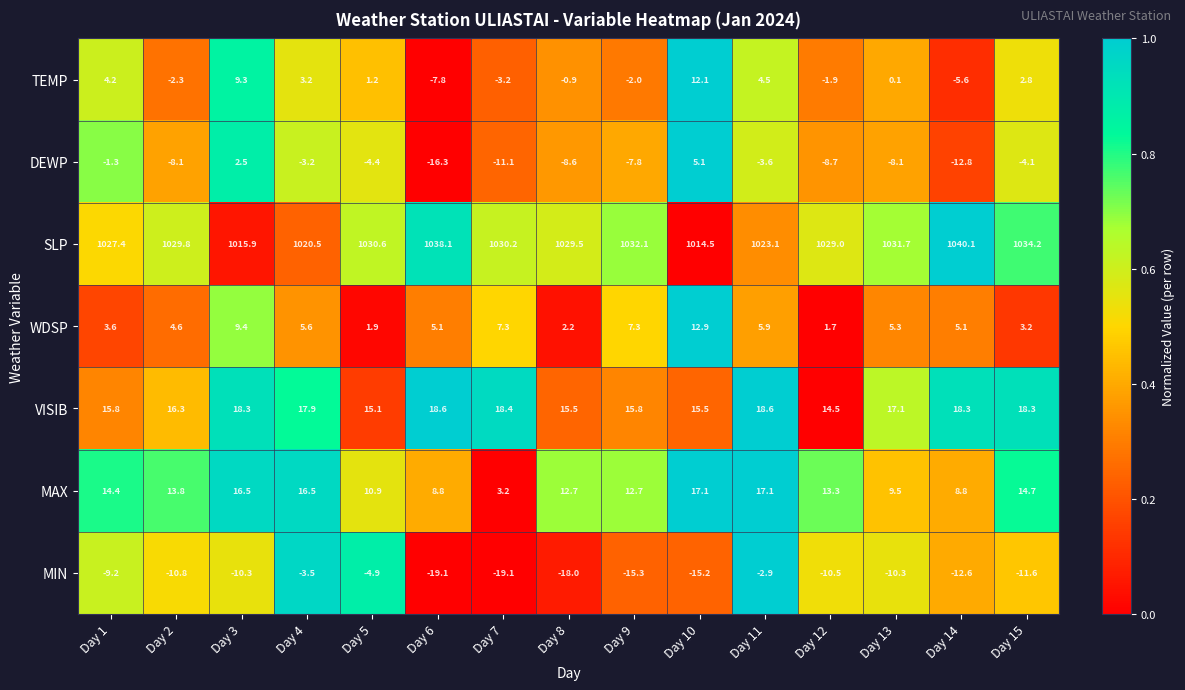

What is the difference between the highest and lowest values at Day 11?

1026.7